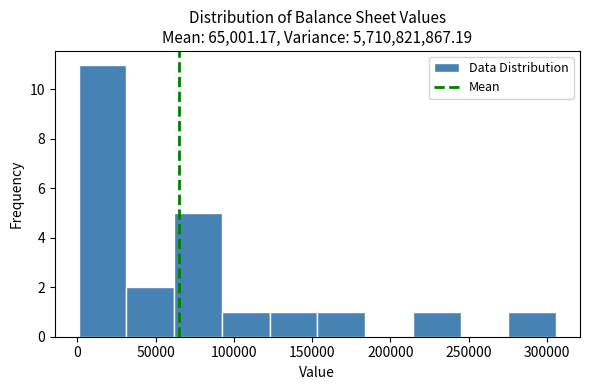

Reading left to right, transcribe this chart: for each bar, give the range it covers on the x-axis and its height. Neither the bar edges nor the heights are printed on the chart, so give them approximately, as read against the axes.

0 to 30000: 11
30000 to 60000: 2
60000 to 90000: 5
90000 to 125000: 1
125000 to 155000: 1
155000 to 185000: 1
185000 to 215000: 0
215000 to 245000: 1
245000 to 275000: 0
275000 to 305000: 1